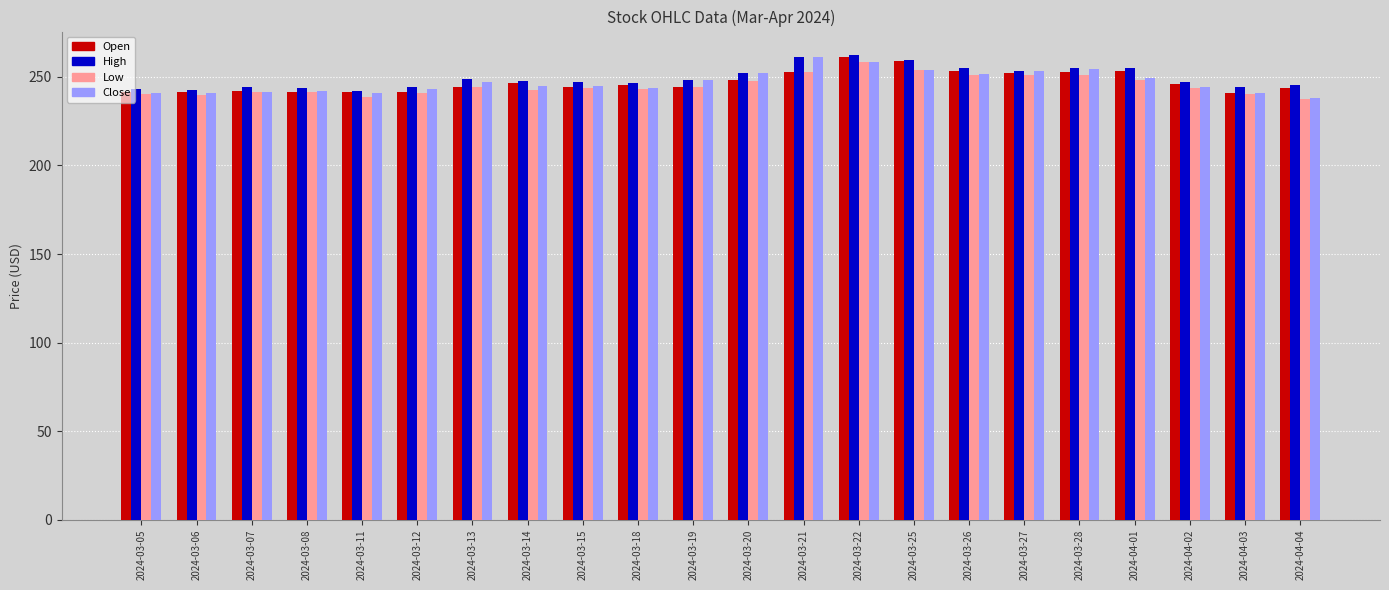

Is it true that High equals 261.3 at 2024-03-21?

True